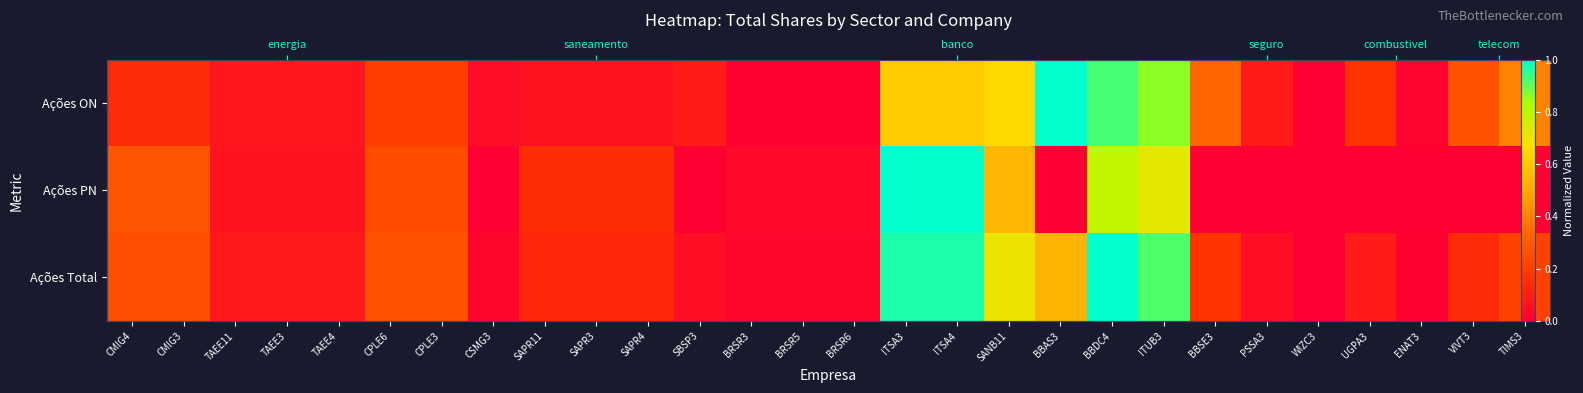

What is the sum of the Ações Total values at BRSR3 and SAPR3?

0.2